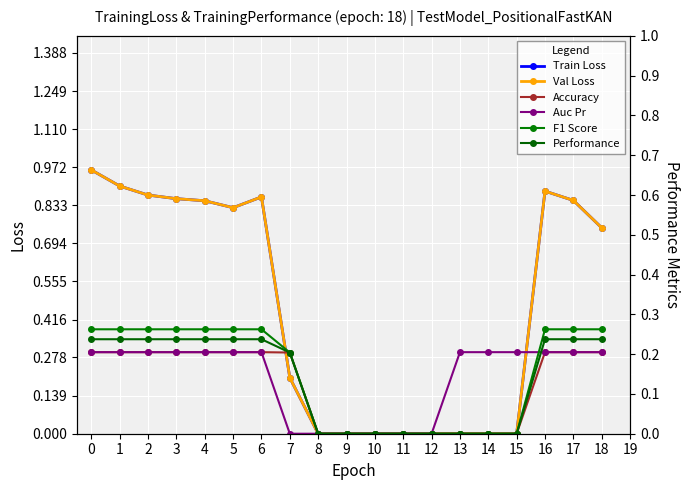

What is the average value of the Train Loss series?

0.5